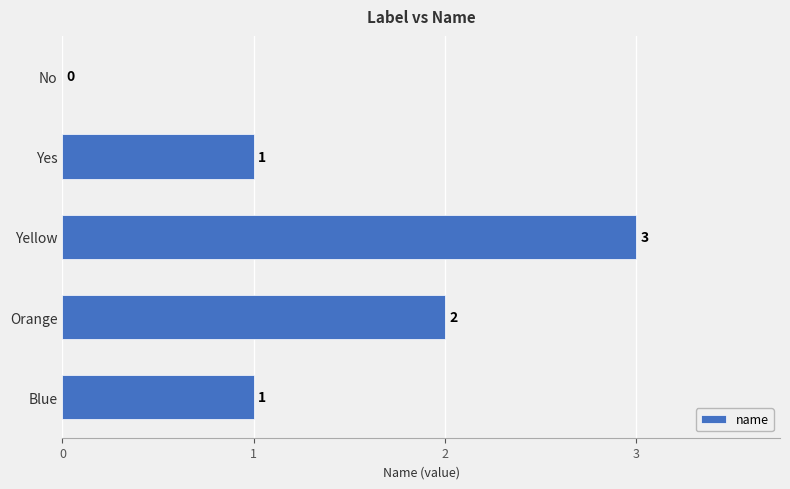

Is it true that the value at No is 2?

False